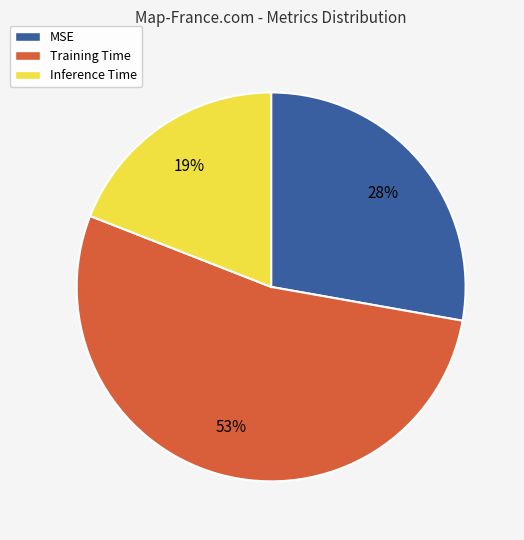

Is MSE the majority of the pie?

No